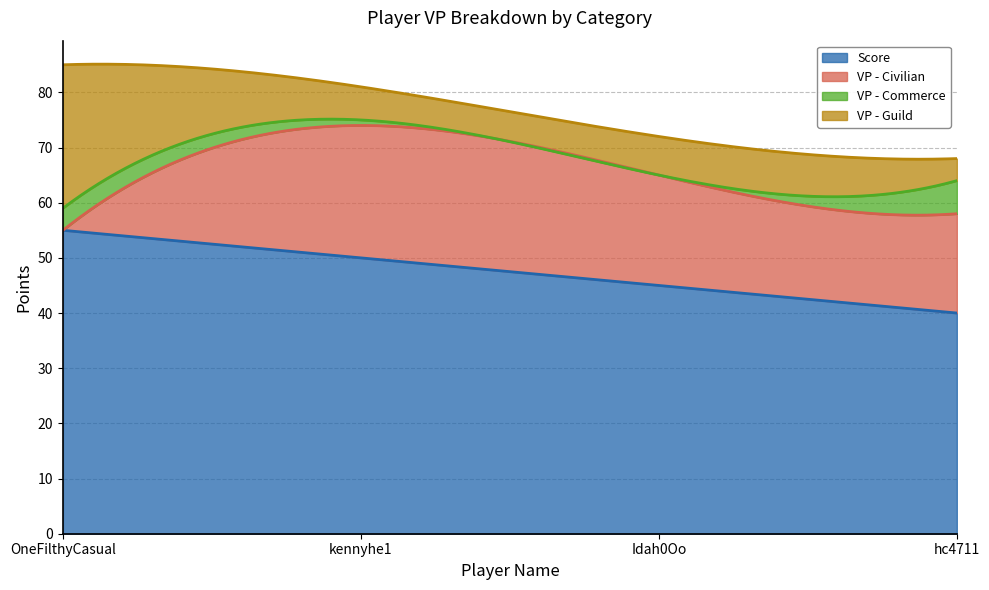

How many times do VP - Commerce and VP - Guild cross each other?

1